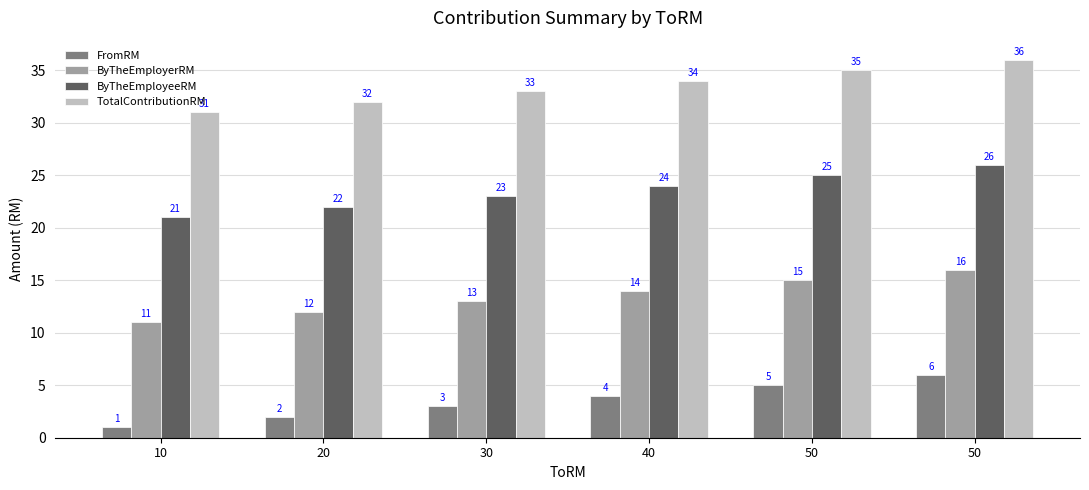

Which series changed the most between 30 and 50?

FromRM